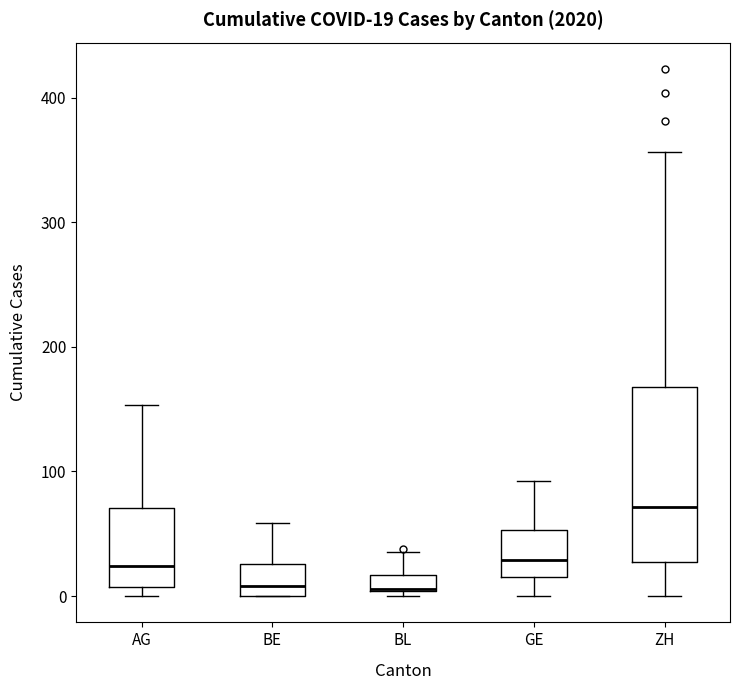

Which box is the tallest, from its lower edge to its upper edge?

ZH